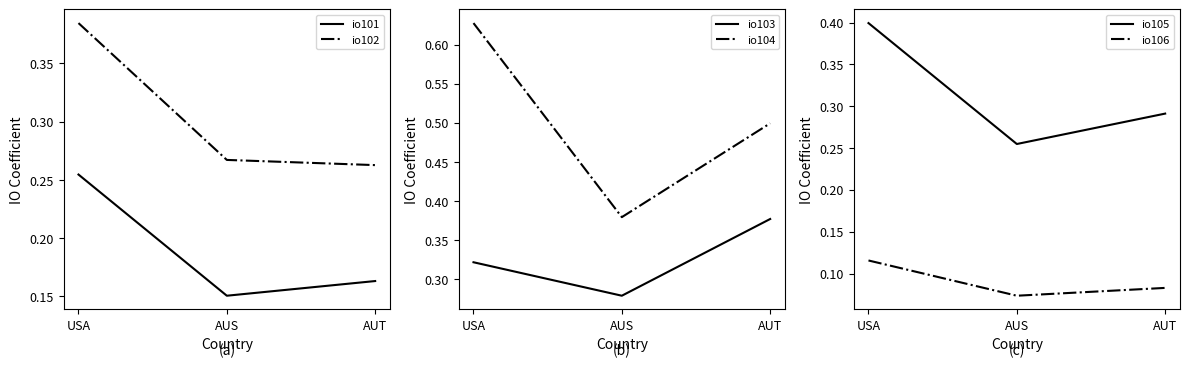

What value does the io101 series have at AUS?

0.2